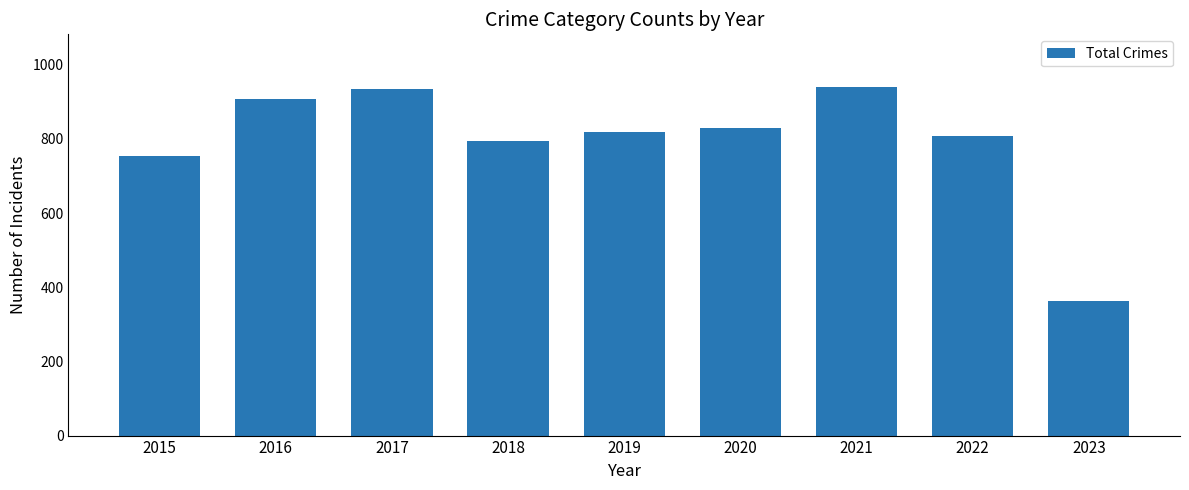

How many data points does each series have?

9